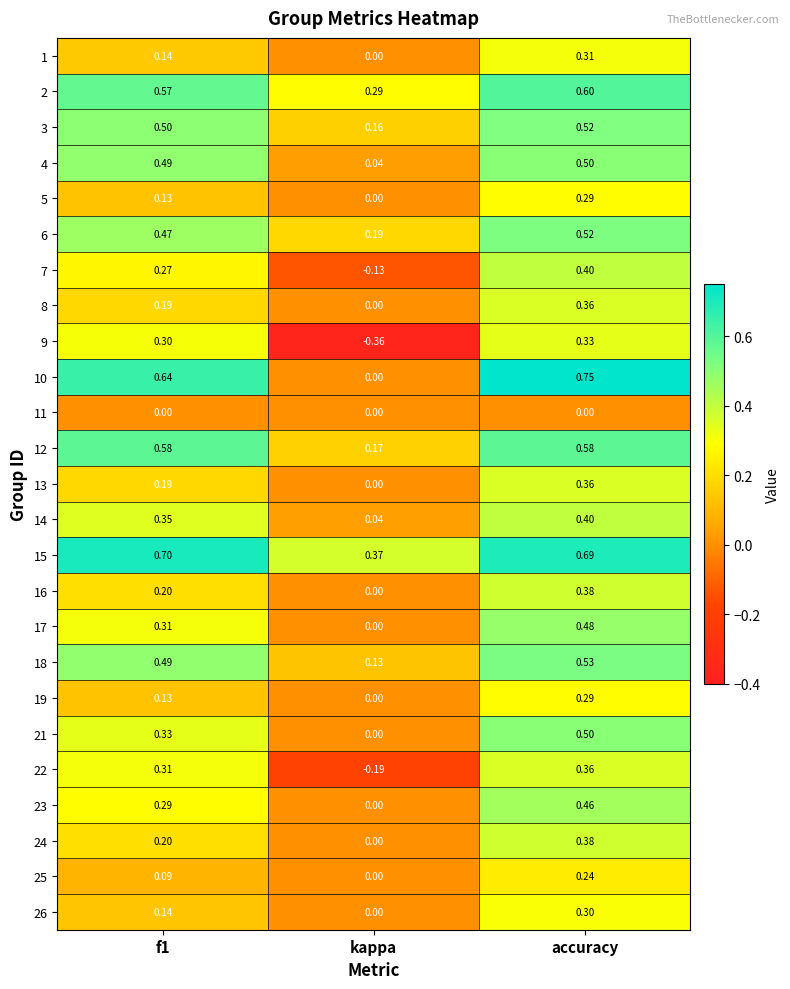

Which category has the lowest value in the 22 series?

kappa